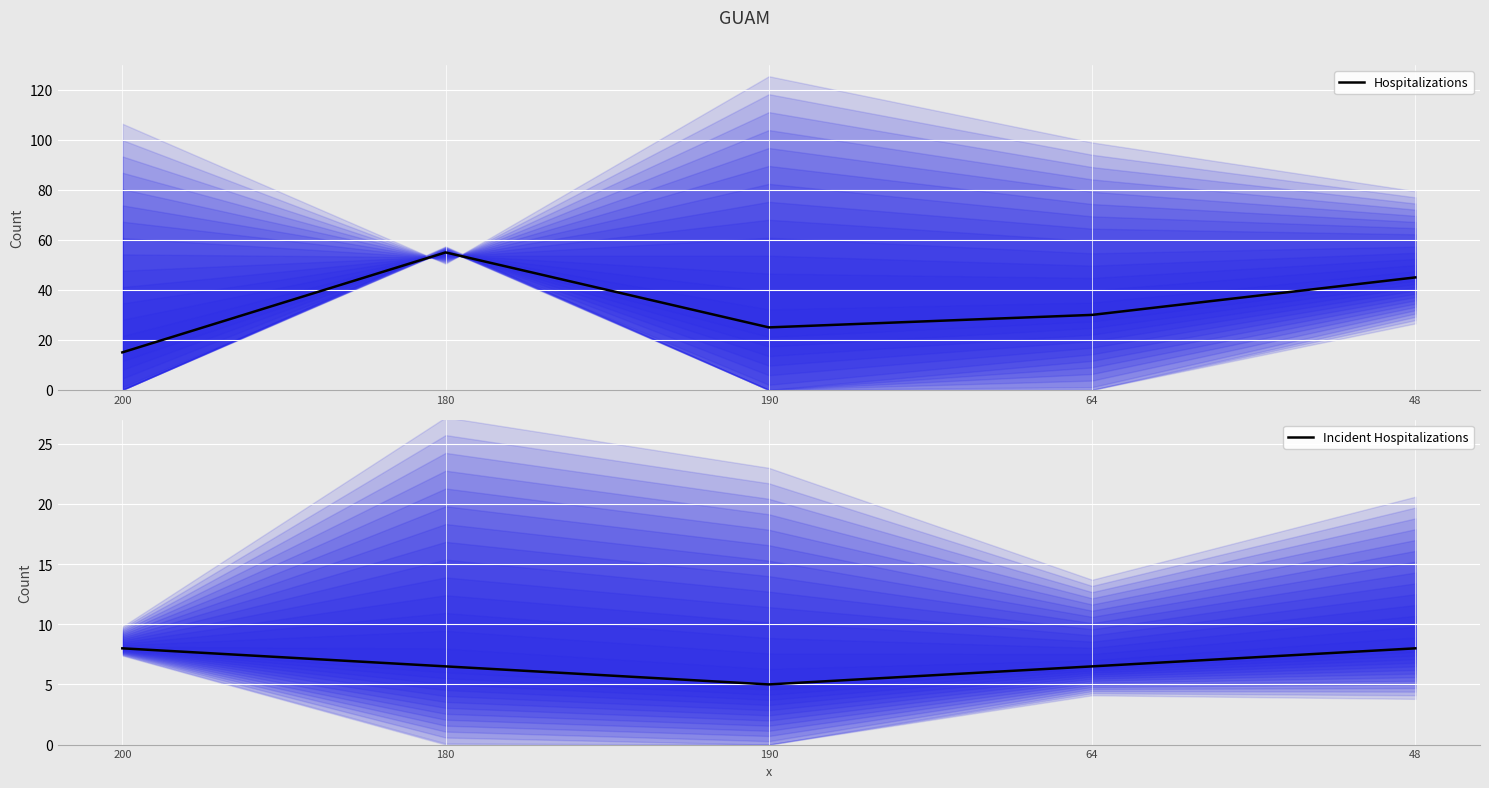

What is the sum of all Incident Hospitalizations values?

34.0